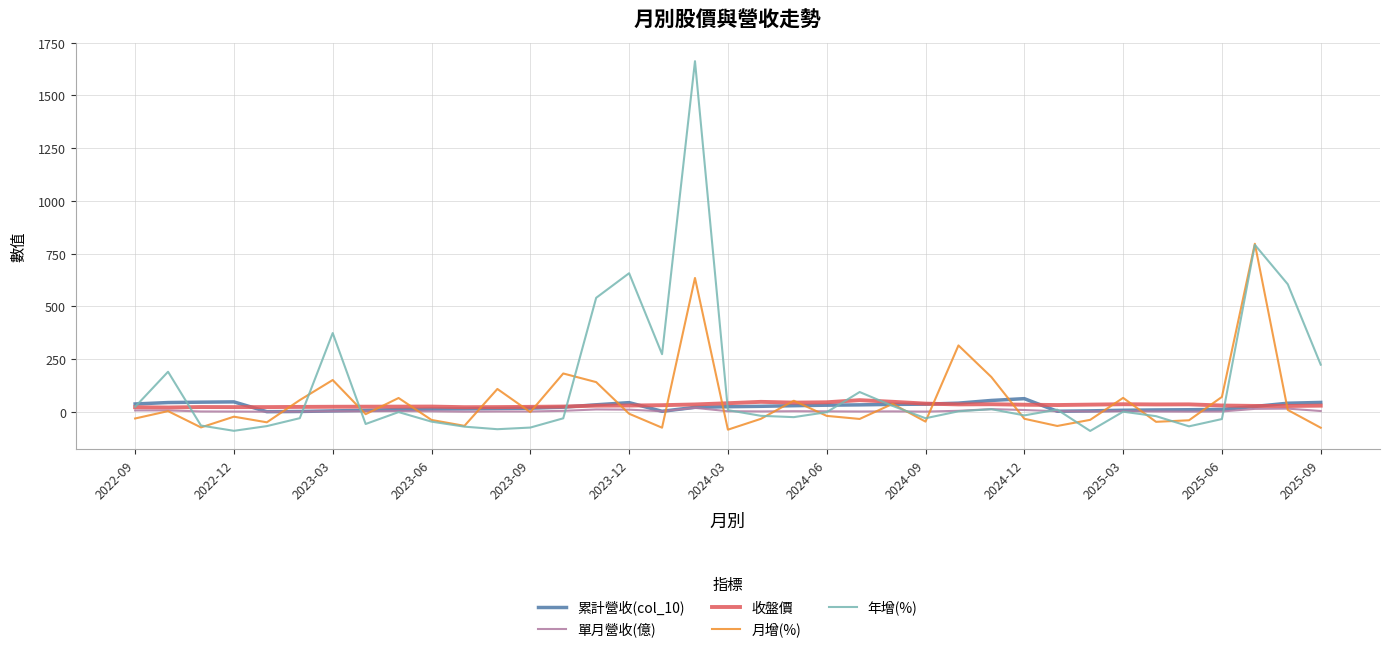

Which series has the largest range (max minus min)?

年增(%)